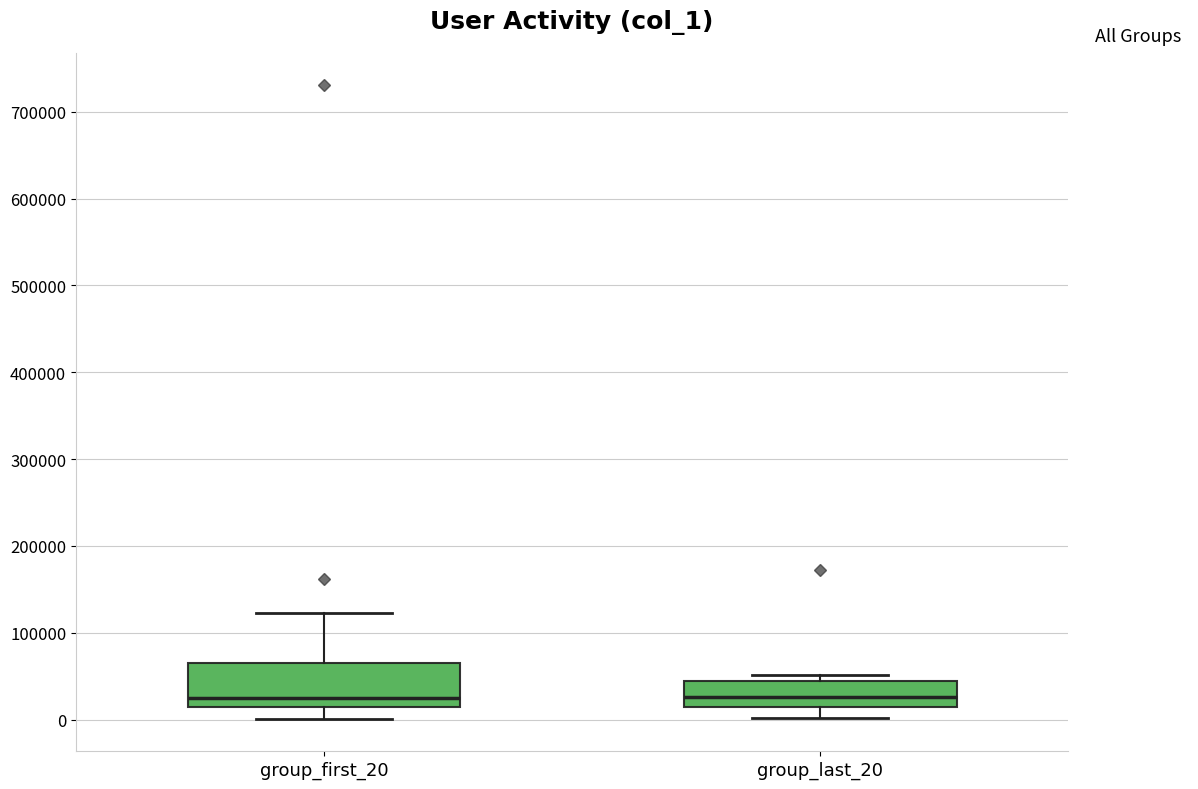

Which box is the tallest, from its lower edge to its upper edge?

group_first_20